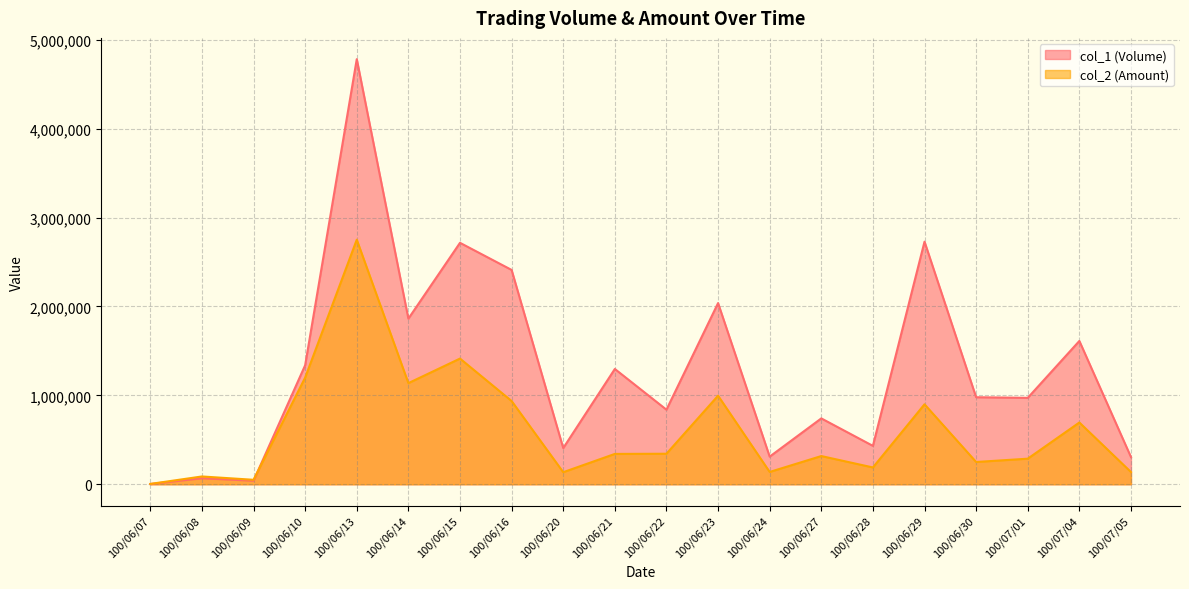

The value of col_2 (Amount) at 100/07/01 is 287940. True or false?

True